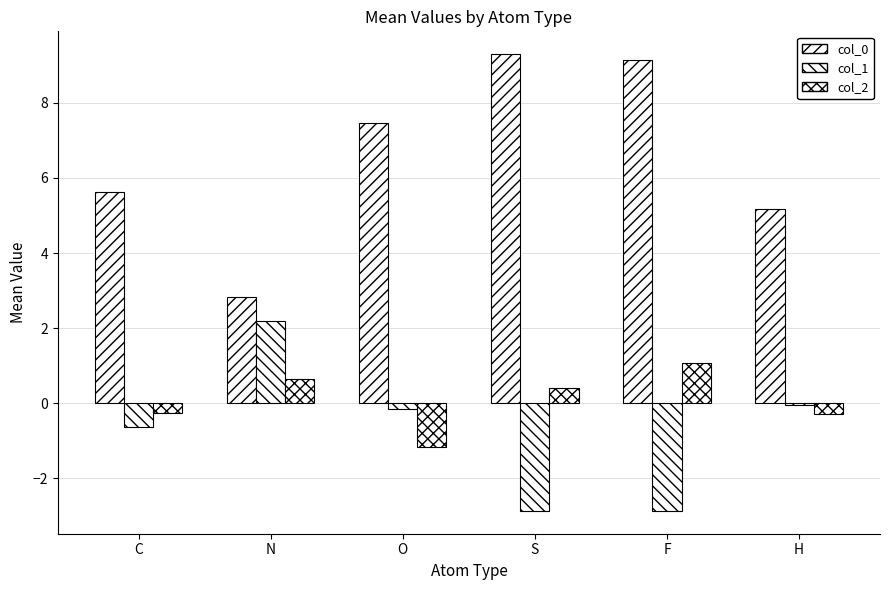

True or false: col_1 has a value of -0.2 at O.

True